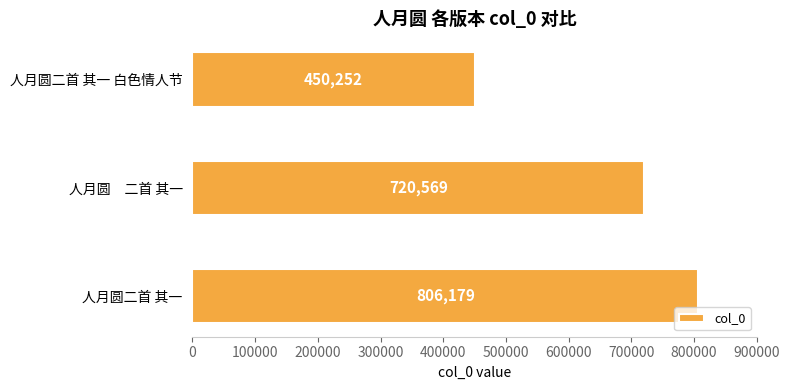

Reading top to bottom, list all the values displayed in this chart.

人月圆二首 其一 白色情人节=450252	人月圆　二首 其一=720569	人月圆二首 其一=806179